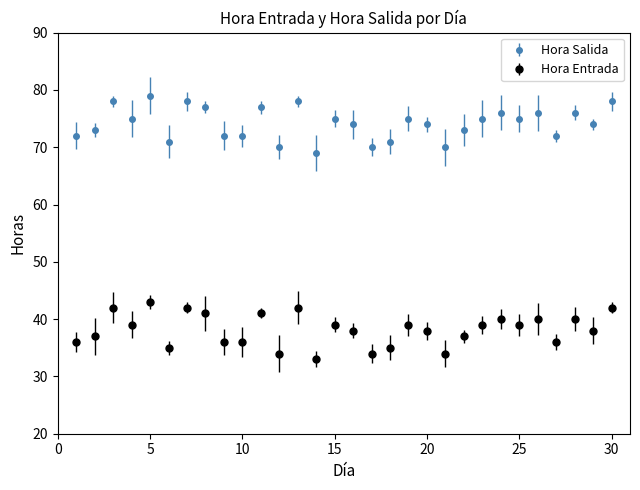

At how many categories does at least one series exceed 45?

30